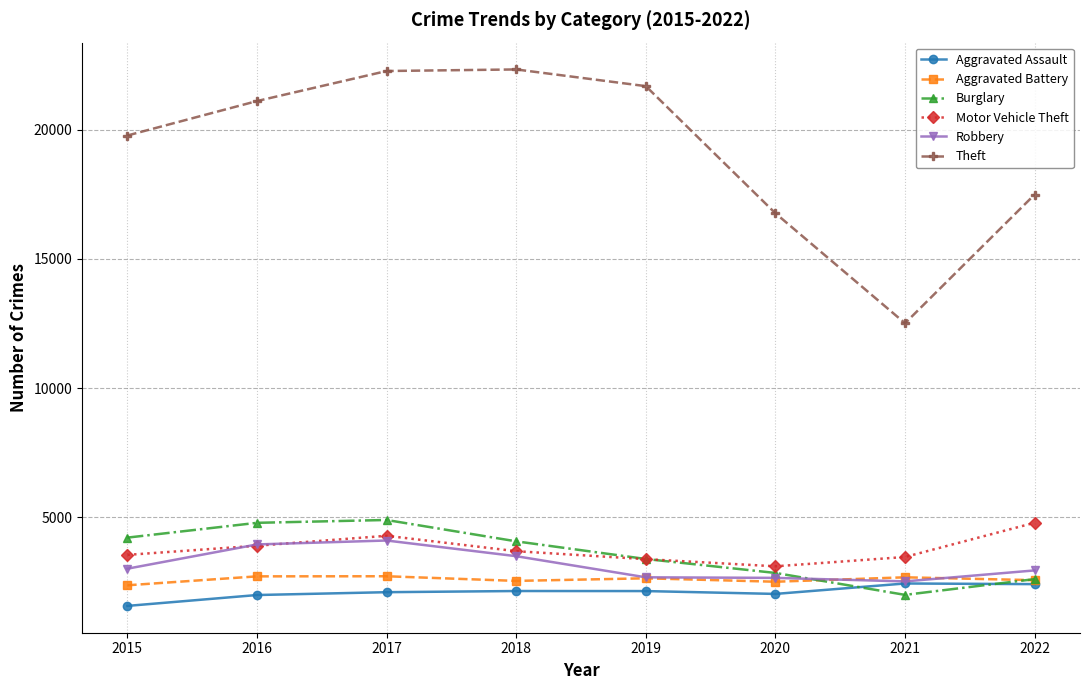

Count the number of data series in this chart.

6